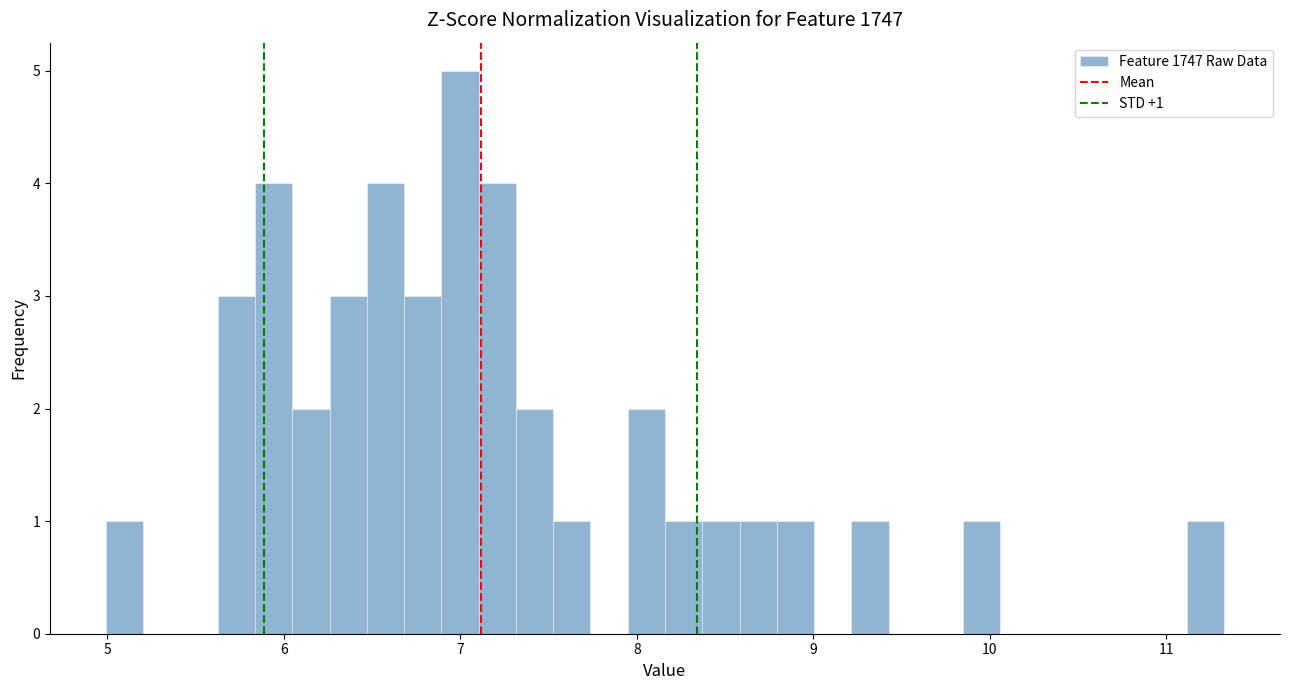

Read against the x-axis, roughly where is the centre of the tallest bar?

7.0